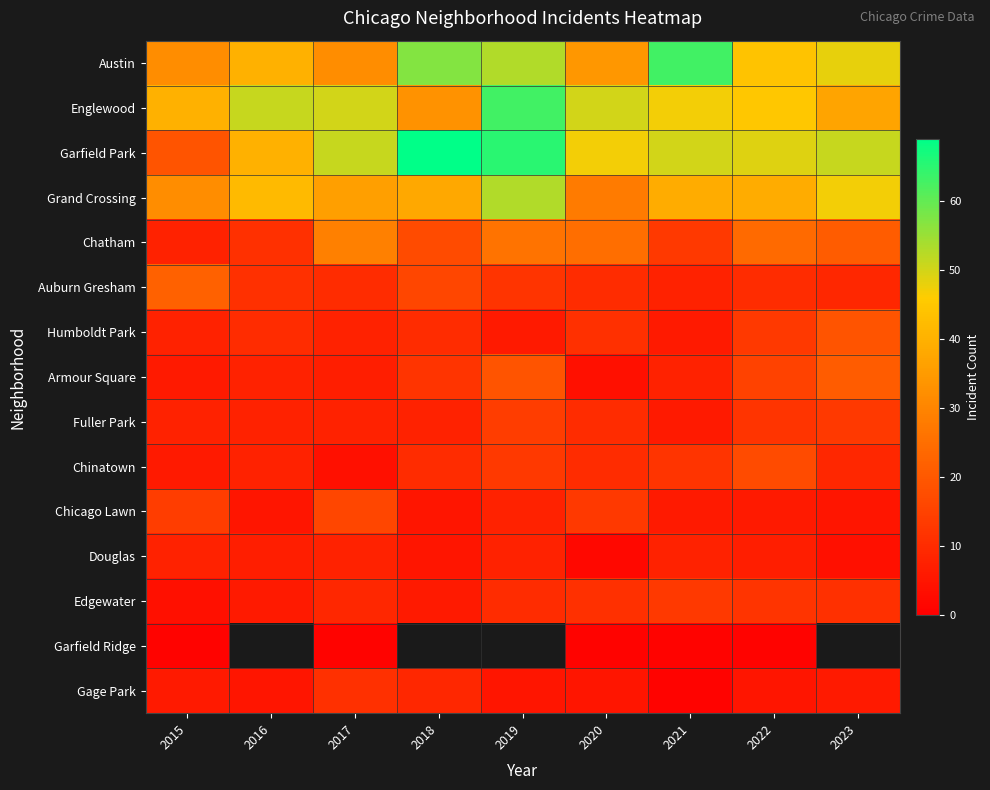

What is the sum of all Armour Square values?

100.0